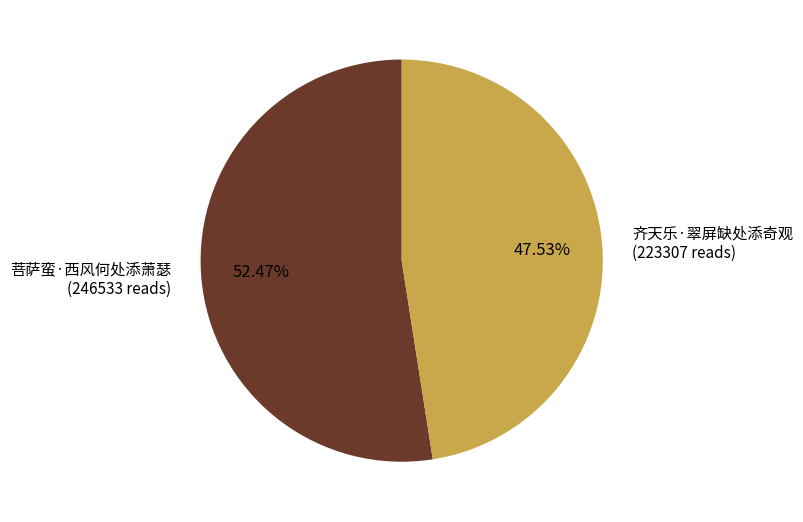

Between 菩萨蛮·西风何处添萧瑟 and 齐天乐·翠屏缺处添奇观, which is larger?

菩萨蛮·西风何处添萧瑟